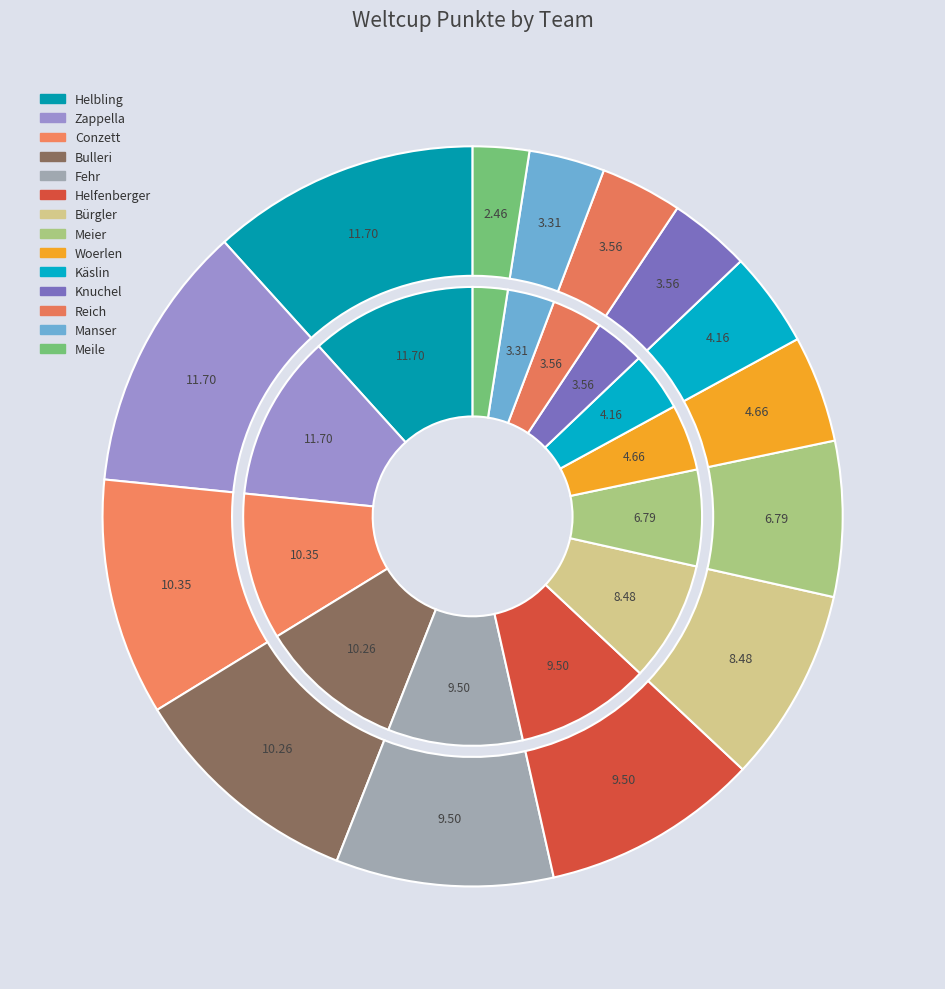

Count the number of slices in the pie.

14